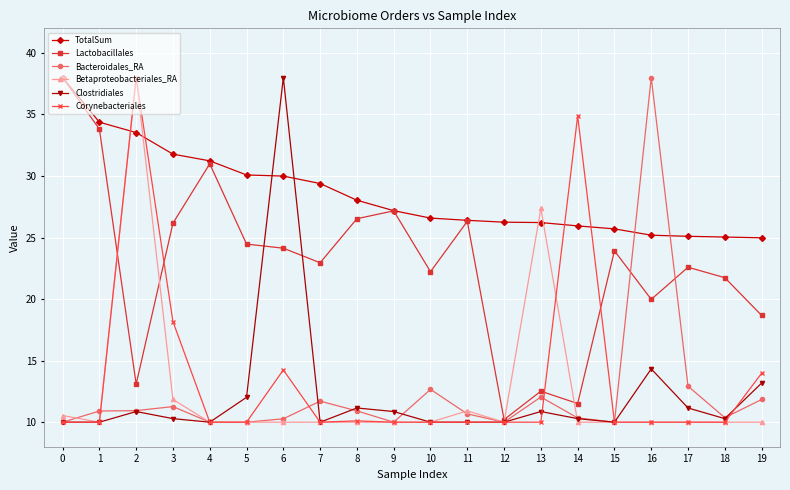

What is the minimum value for Betaproteobacteriales_RA?

10.0